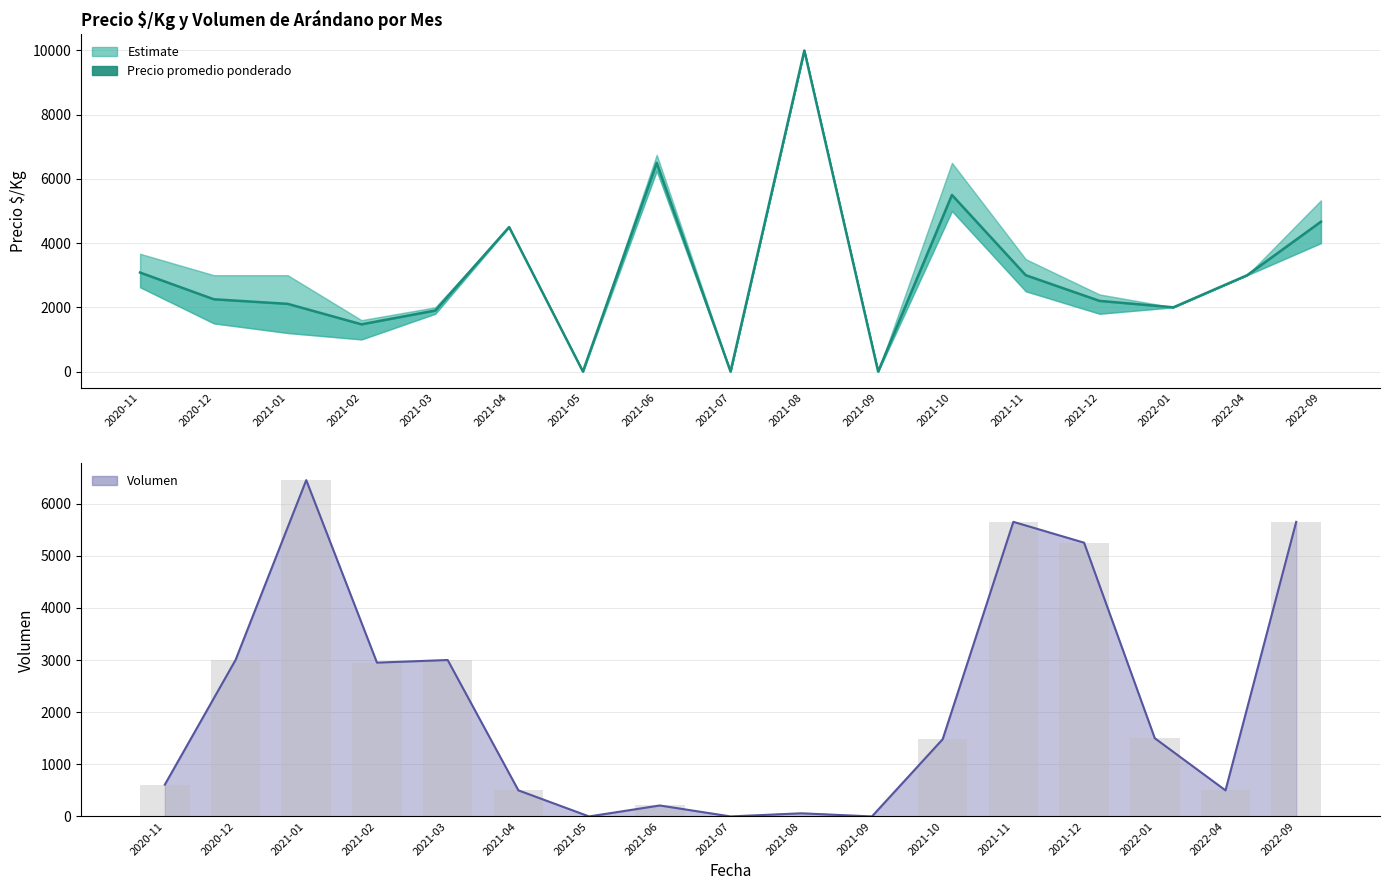

Where is Precio promedio ponderado nearest to the value 5000?

2022-09